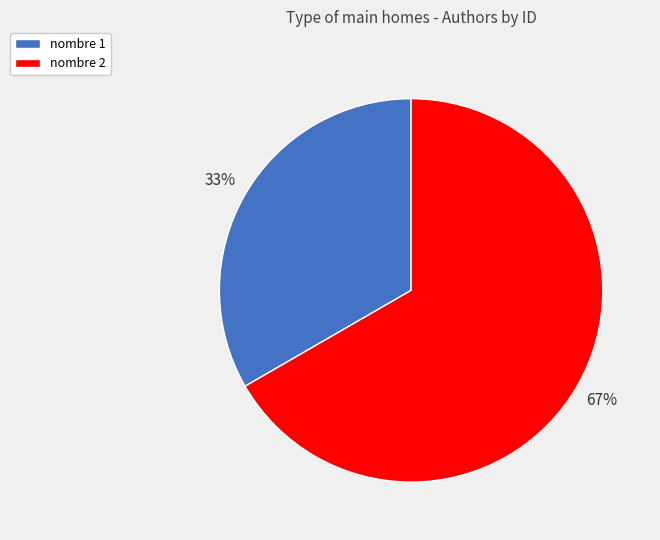

Which category has the smallest portion of the pie?

nombre 1